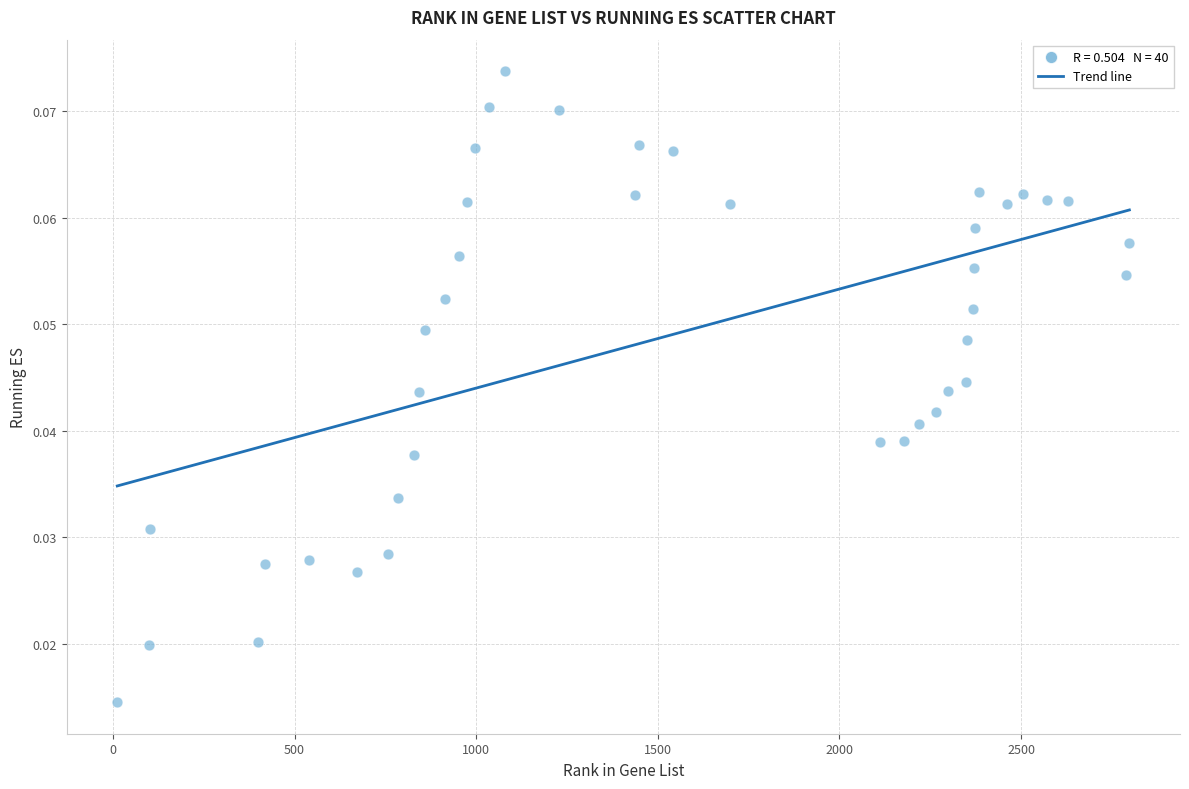

What is the range of X values (max minus min)?

2786.0